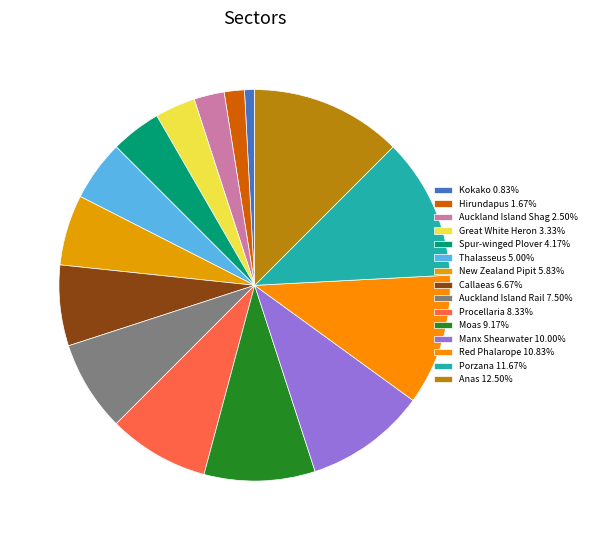

Is there a majority slice in this chart?

No